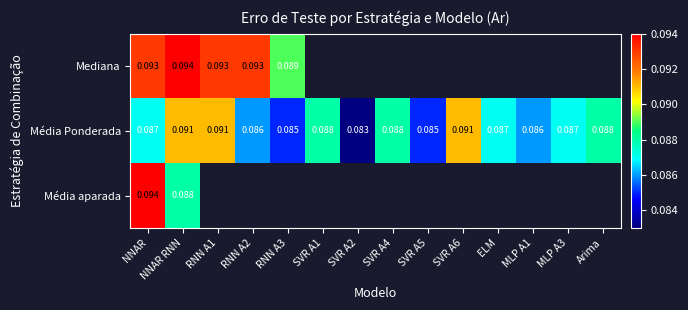

Is the value of Média aparada at SVR A6 greater than the value of Média Ponderada at RNN A1?

No